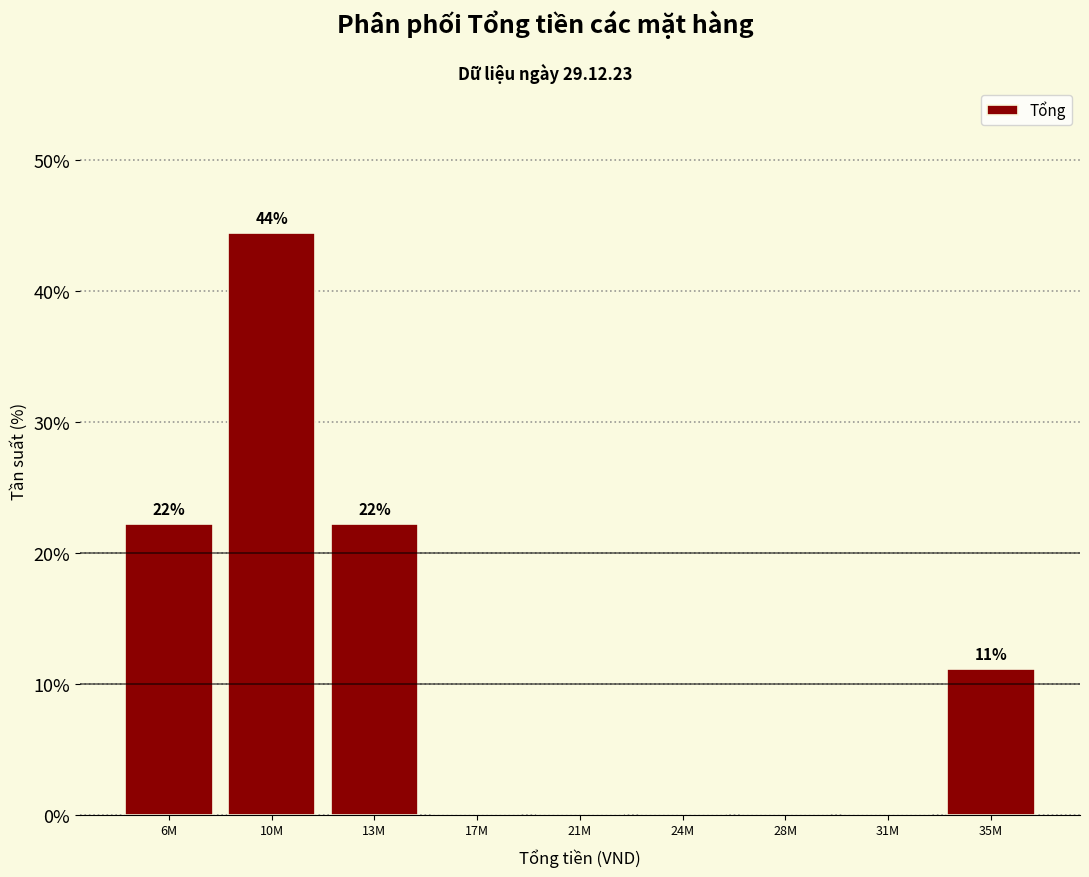

Reading left to right, what are all the values shown in this chart?

6M=22.2	10M=44.4	13M=22.2	17M=0.0	21M=0.0	24M=0.0	28M=0.0	31M=0.0	35M=11.1